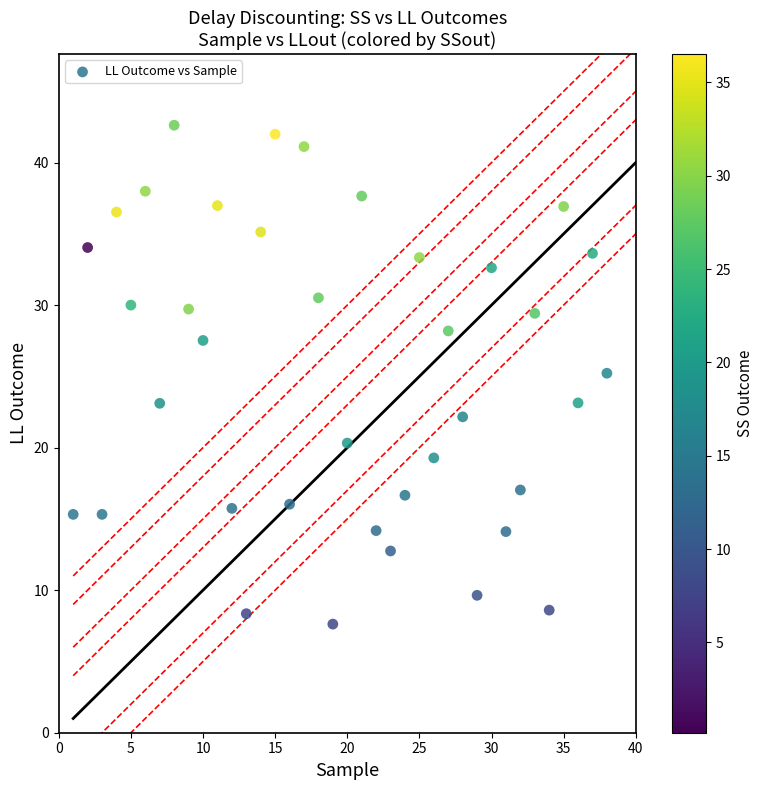

What is the range of X values (max minus min)?

37.0